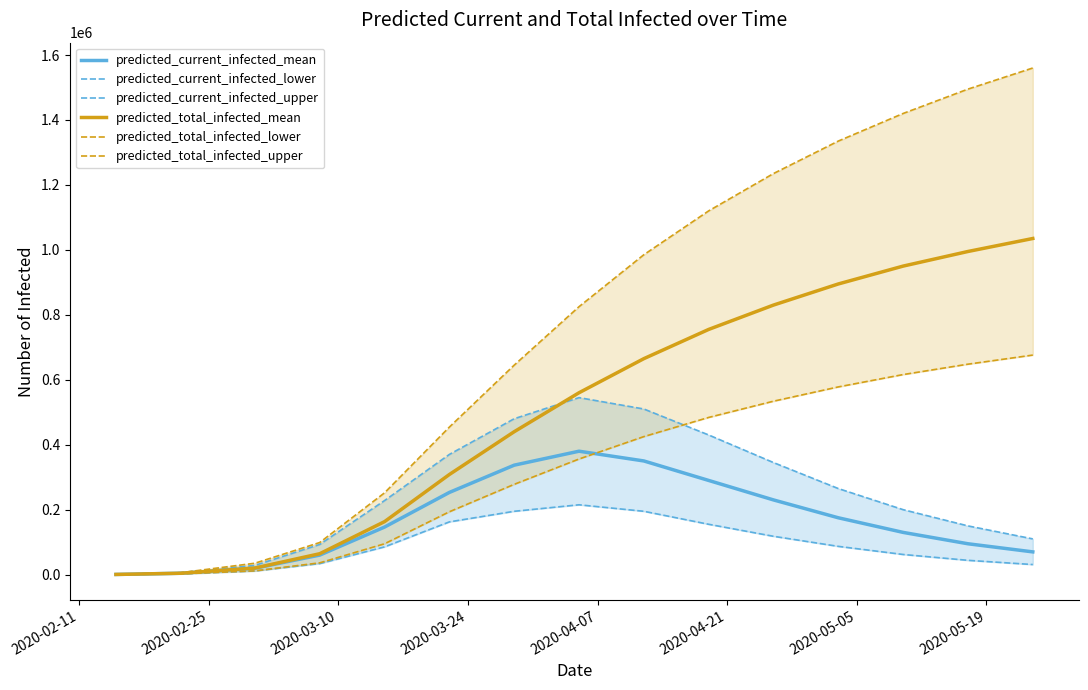

What is the highest value of the predicted_current_infected_lower_line series?

215000